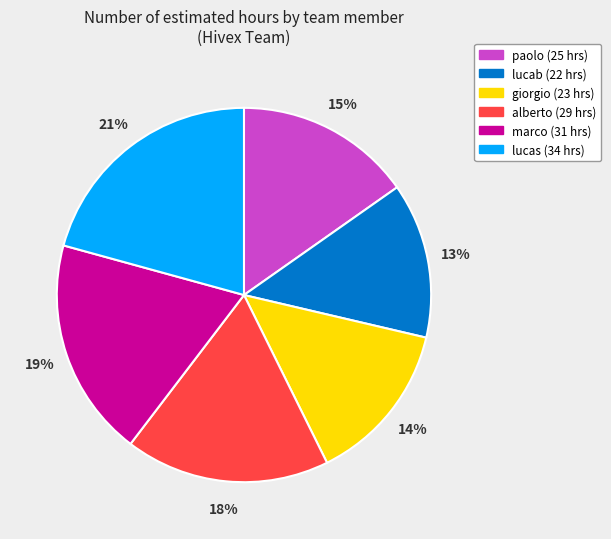

The giorgio slice represents 14% of the pie. True or false?

True